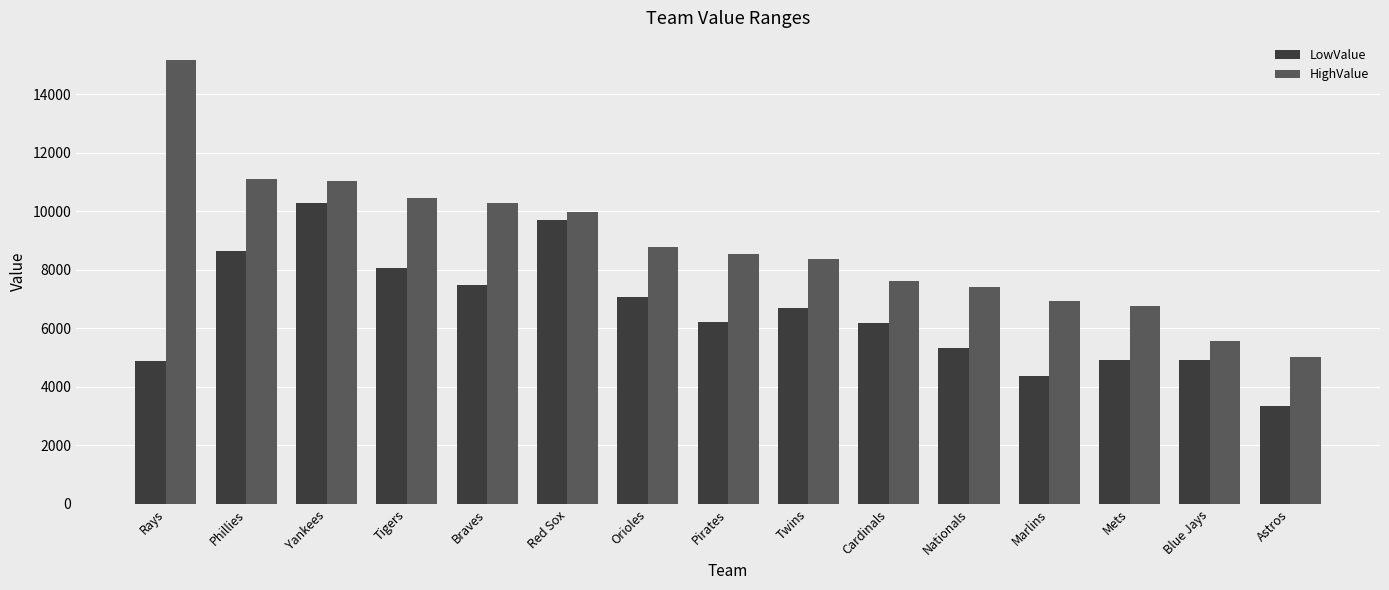

Rank the series by their maximum value, from highest to lowest.

HighValue, LowValue